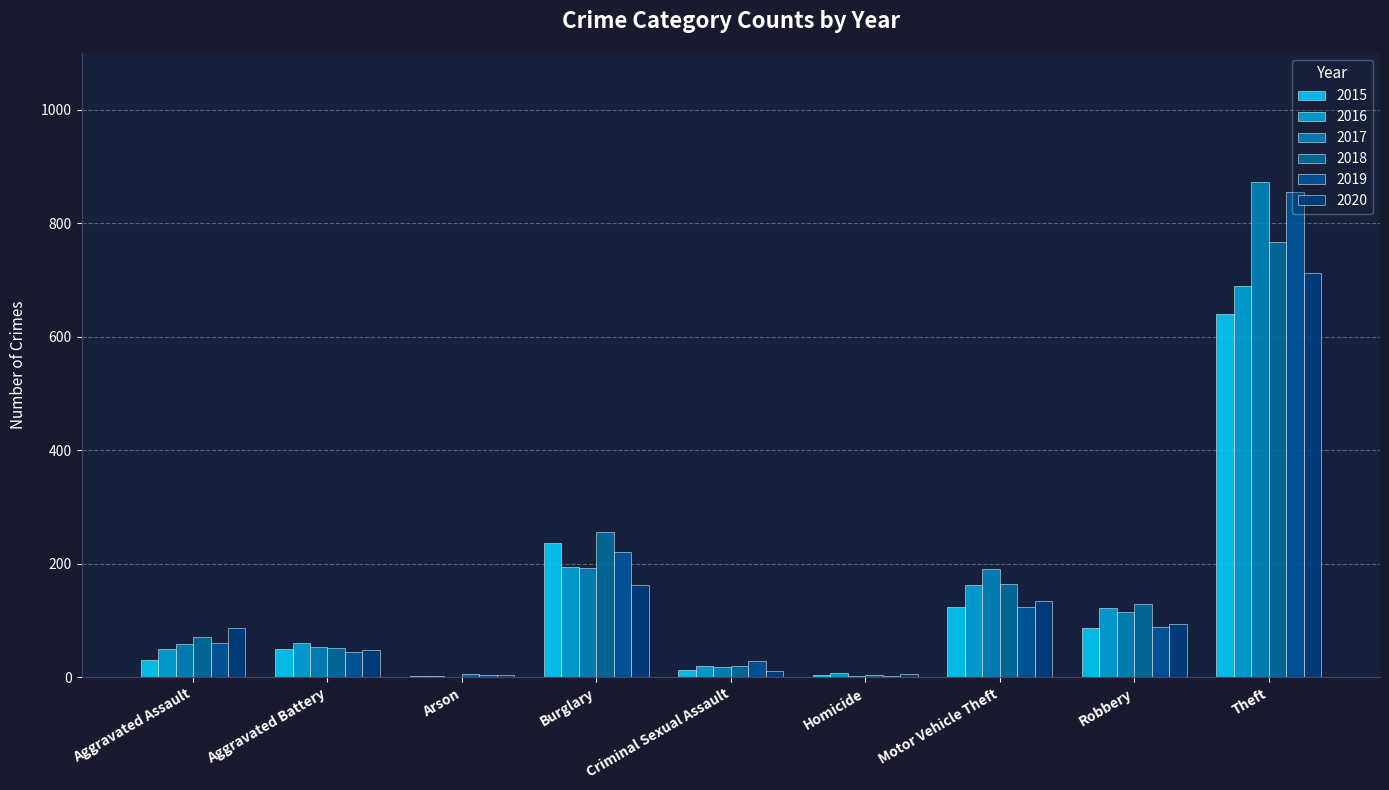

What is the greatest value displayed?

873